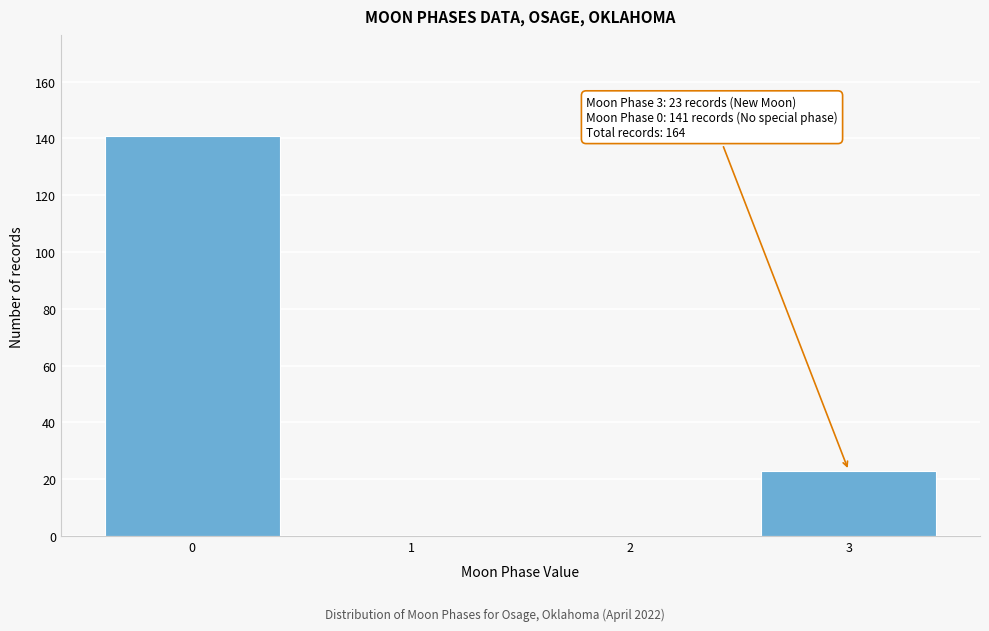

Reading right to left, extract all data points from this chart.

3=23	2=0	1=0	0=141